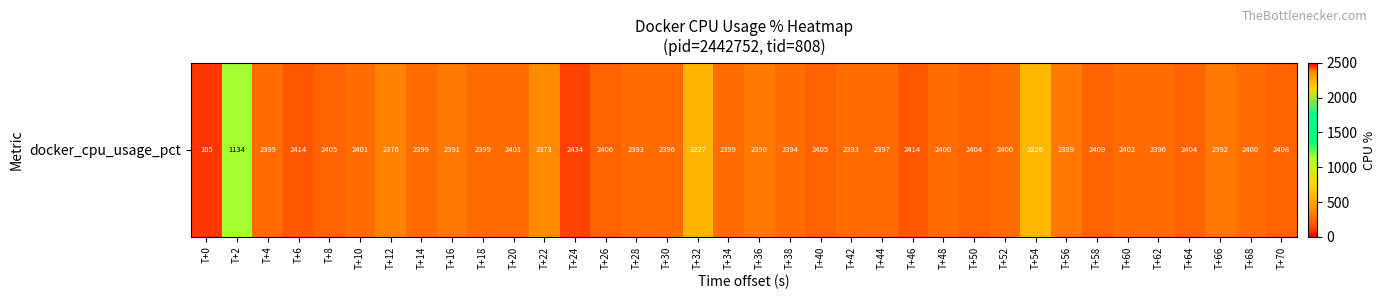

The chart shows a value of 2396.2 at T+62. True or false?

True